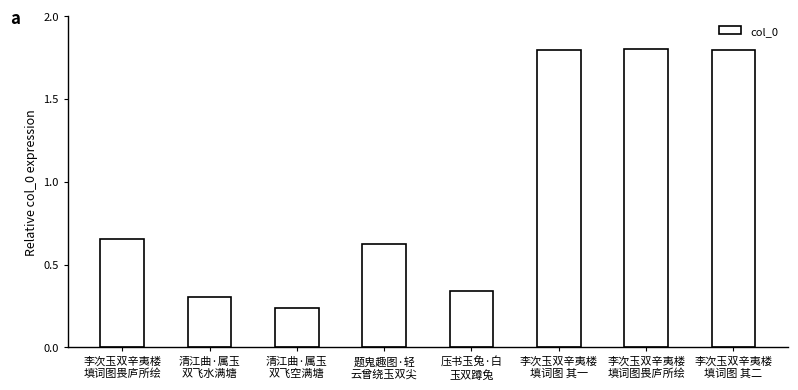

Rank the categories by value from lowest to highest.

清江曲·属玉
双飞空满塘, 清江曲·属玉
双飞水满塘, 压书玉兔·白
玉双蹲兔, 题鬼趣图·轻
云曾绕玉双尖, 李次玉双辛夷楼
填词图畏庐所绘, 李次玉双辛夷楼
填词图 其一, 李次玉双辛夷楼
填词图 其二, 李次玉双辛夷楼
填词图畏庐所绘